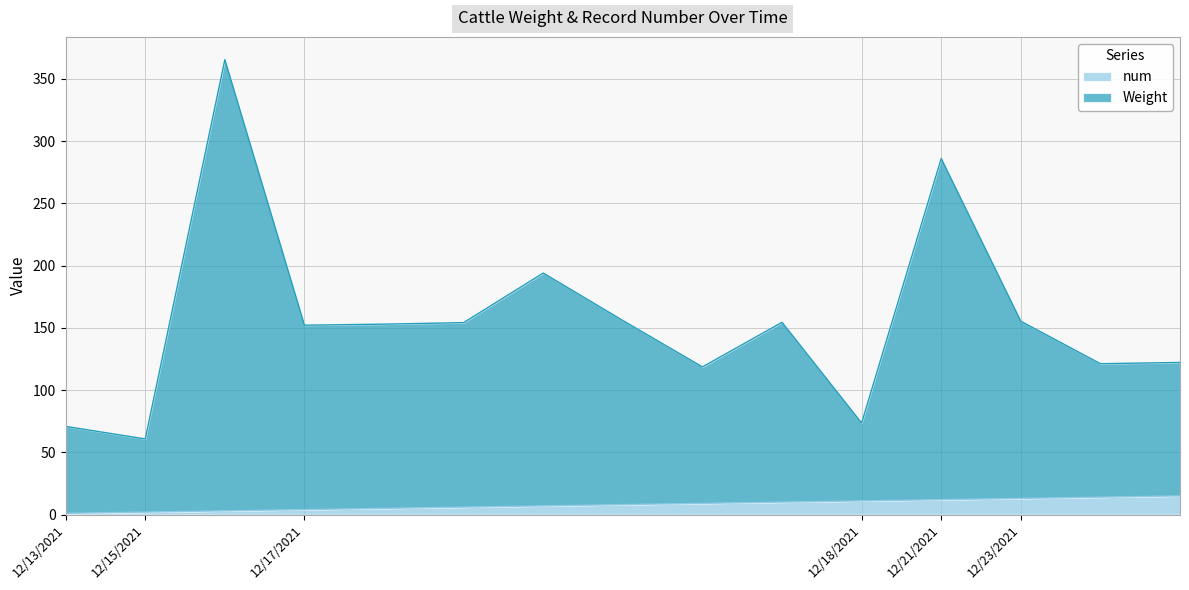

Is it true that num equals 10.2 at 12/17/2021?

False